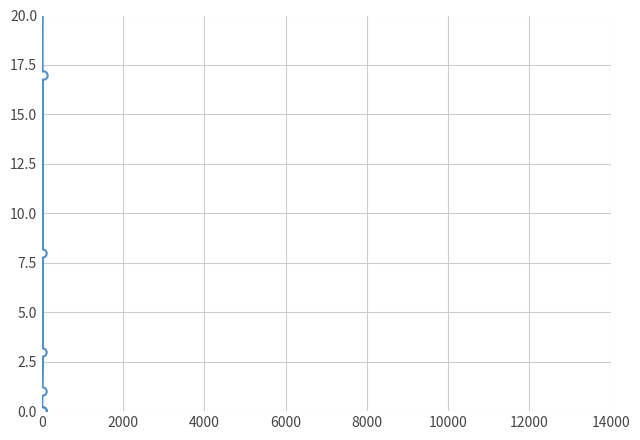

What is the maximum value shown in the chart?

238